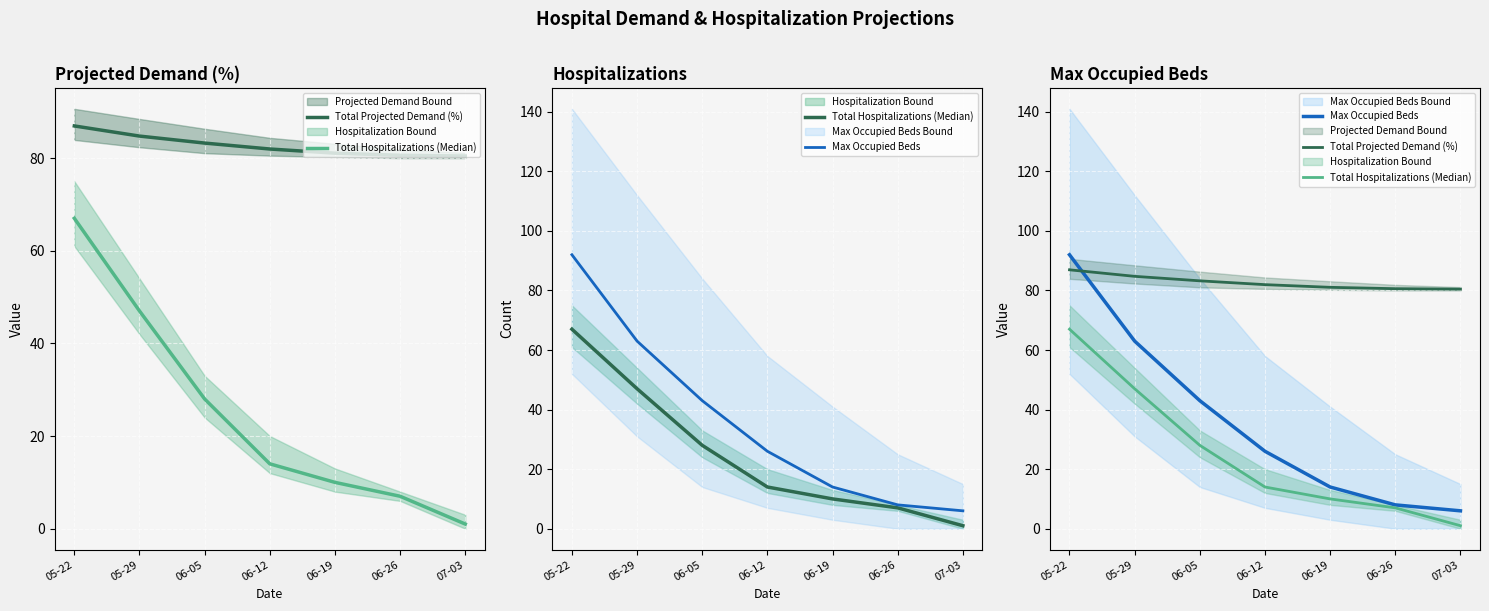

True or false: Max Occupied Beds has more than 0 interior local peaks.

False